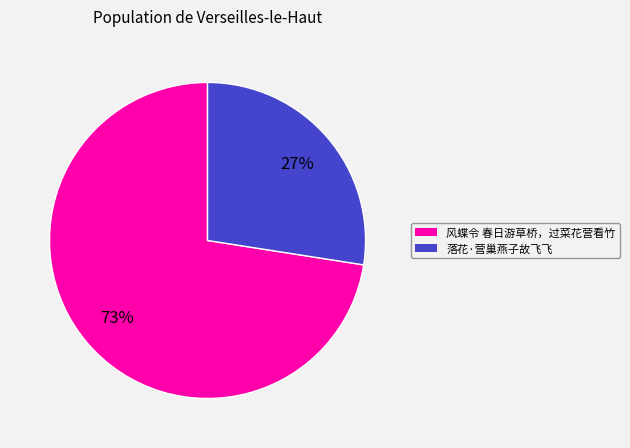

True or false: 风蝶令 春日游草桥，过菜花营看竹 accounts for 84% of the total.

False